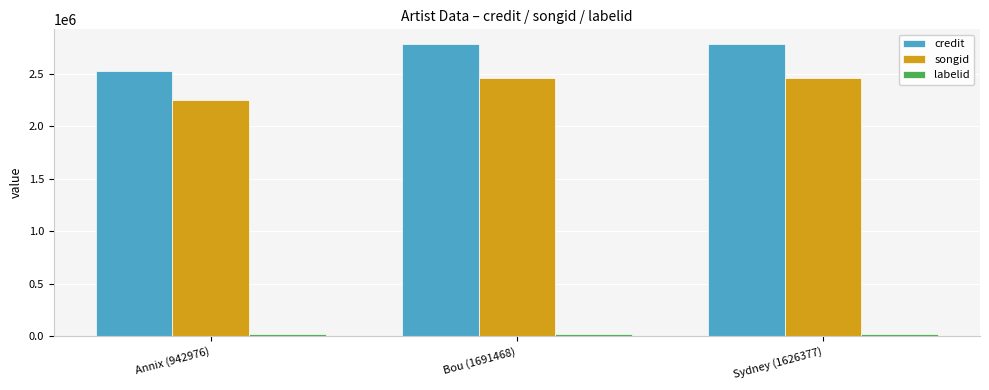

What is the label of the 1st bar from the right?

Sydney (1626377)